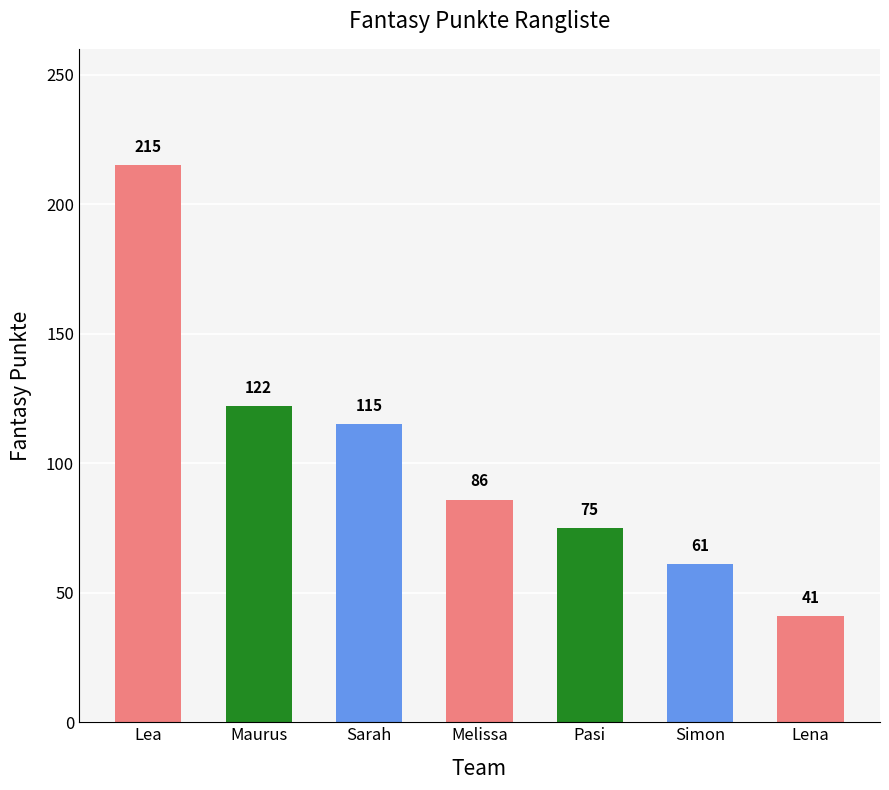

What is the greatest value displayed?

215